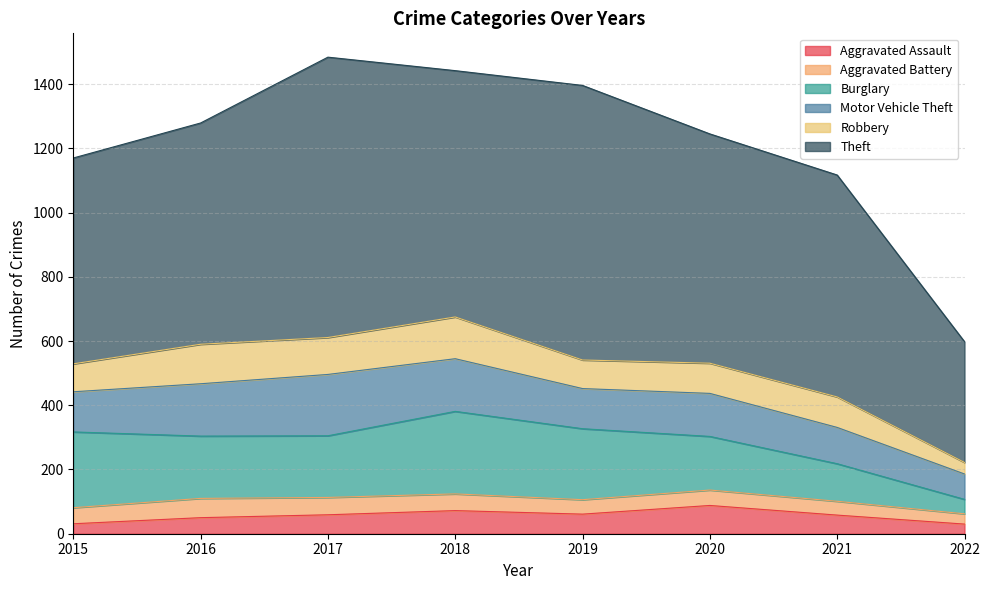

What are all the series names shown in the legend?

Aggravated Assault, Aggravated Battery, Burglary, Motor Vehicle Theft, Robbery, Theft